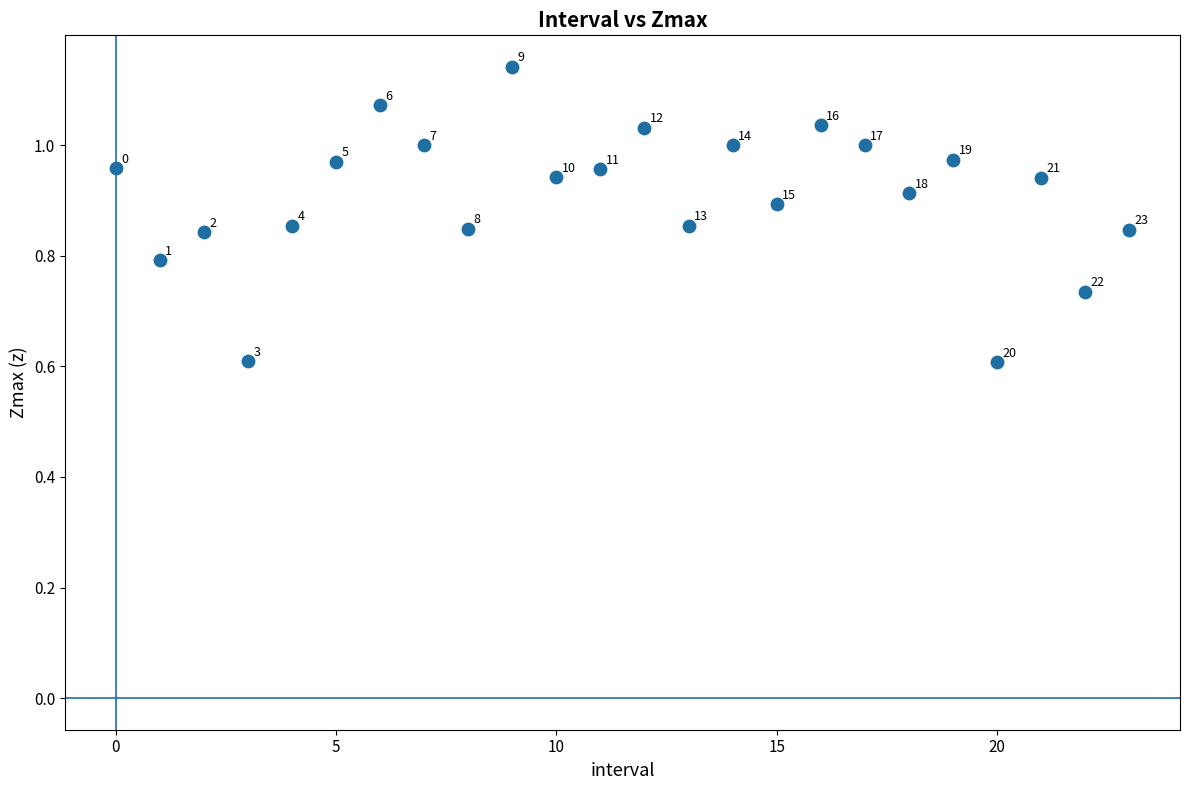

What is the range of Y values (max minus min)?

0.5